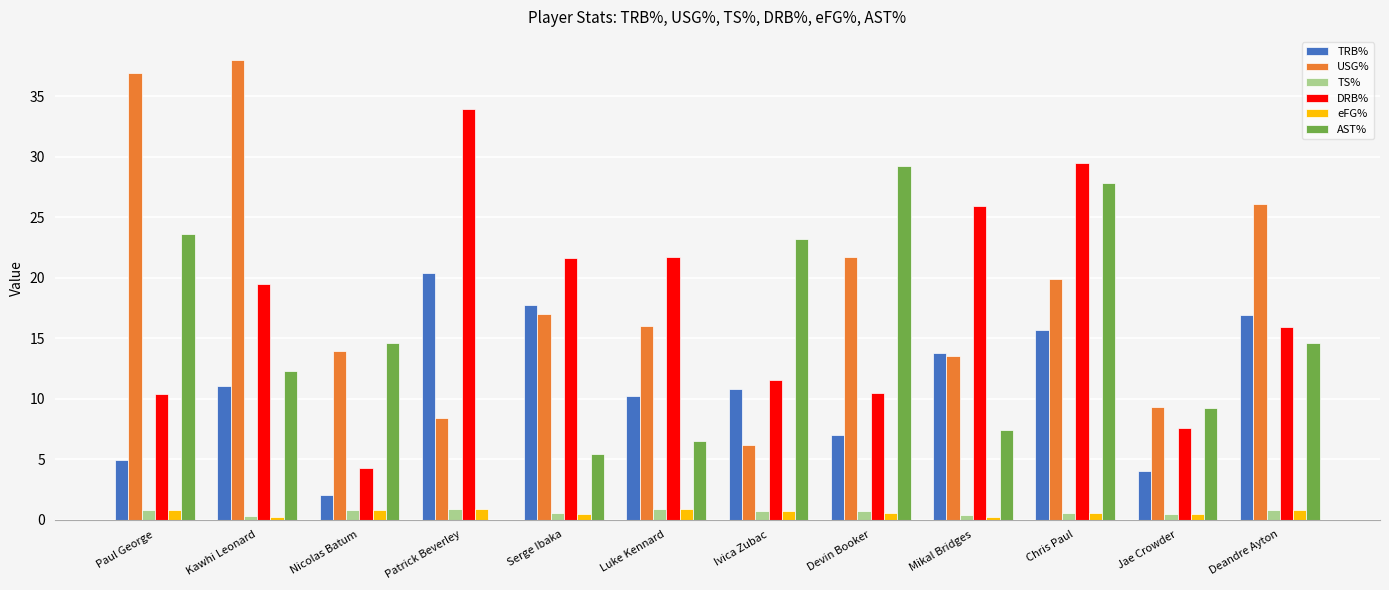

What is the sum of all USG% values?

226.9